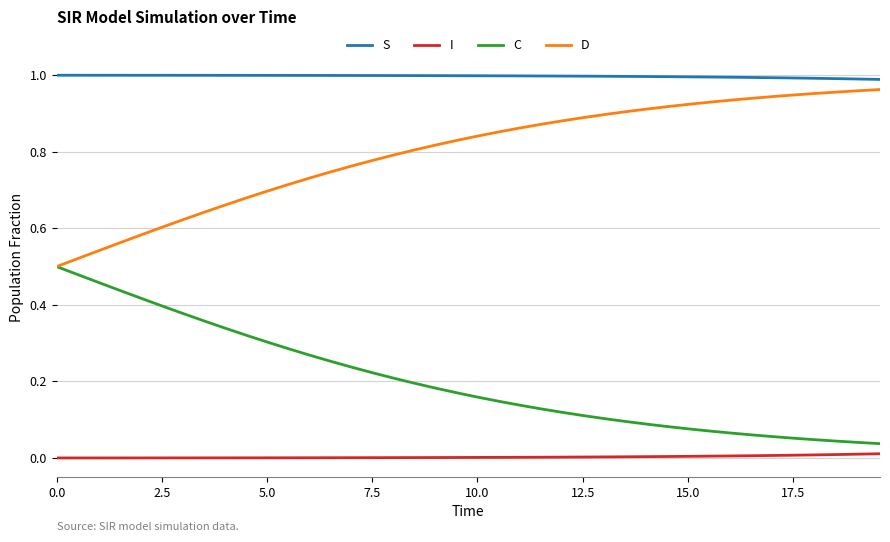

Rank the series by their average value, from lowest to highest.

I, C, D, S